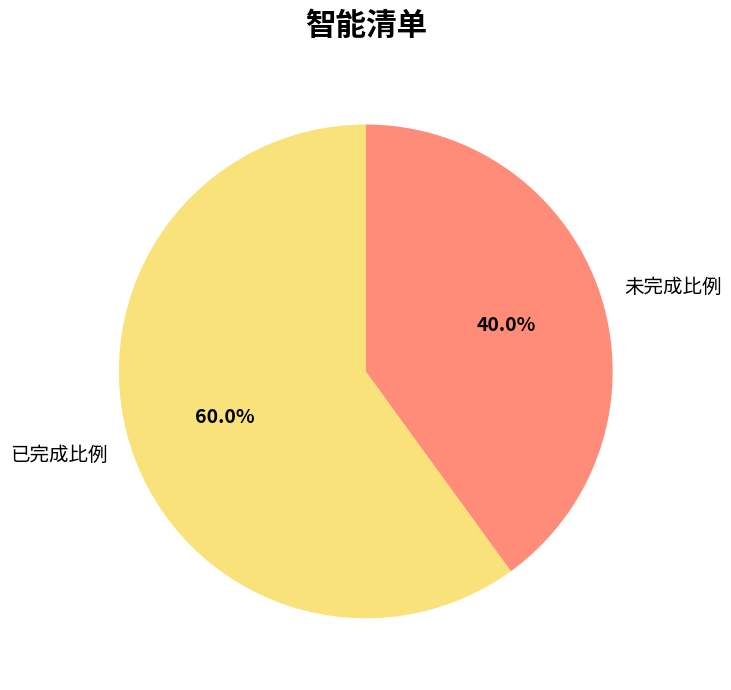

Which slice is the largest?

已完成比例